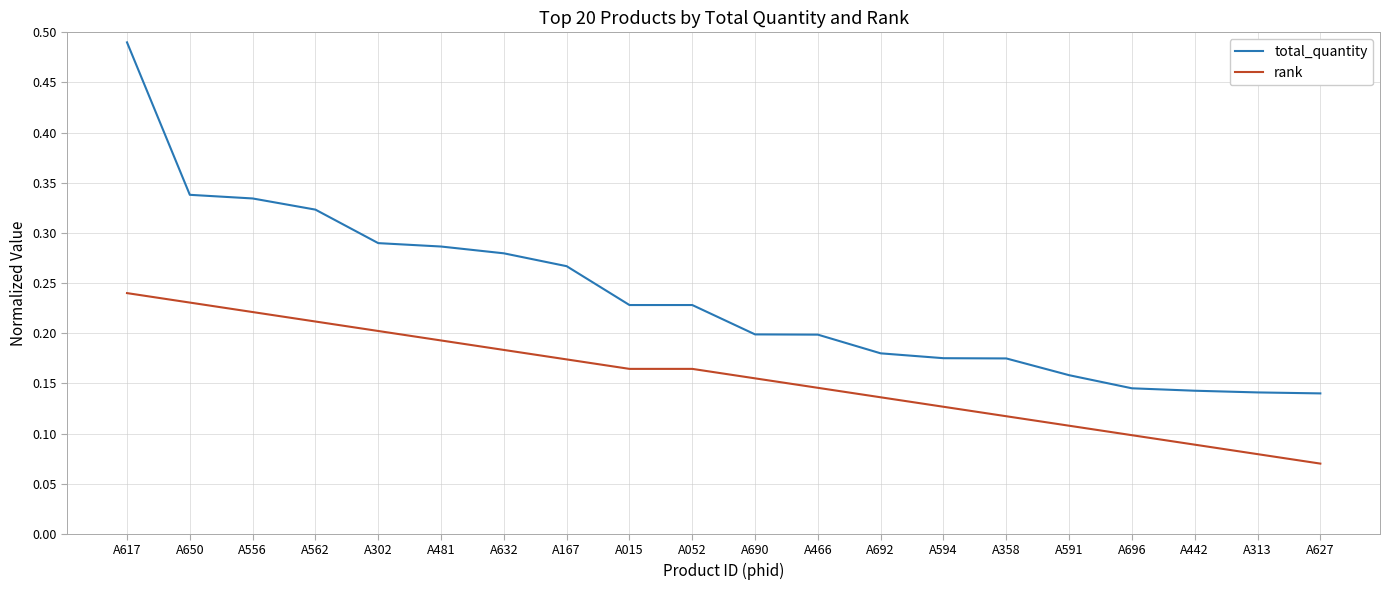

Rank the series by their maximum value, from lowest to highest.

rank, total_quantity